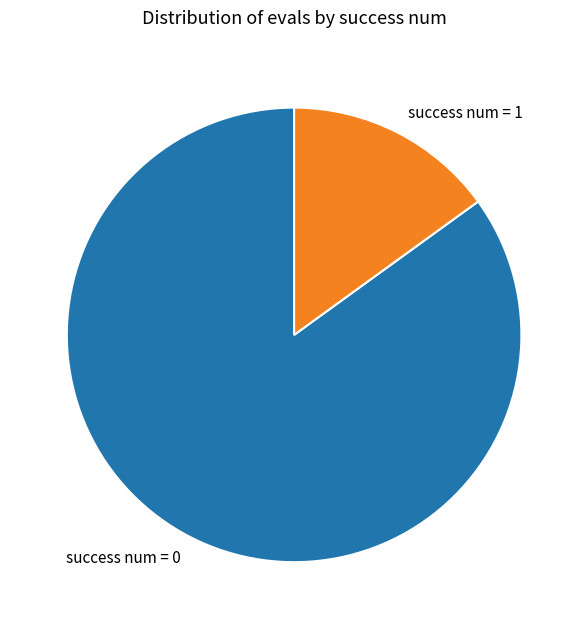

Which has a higher value, success num = 1 or success num = 0?

success num = 0